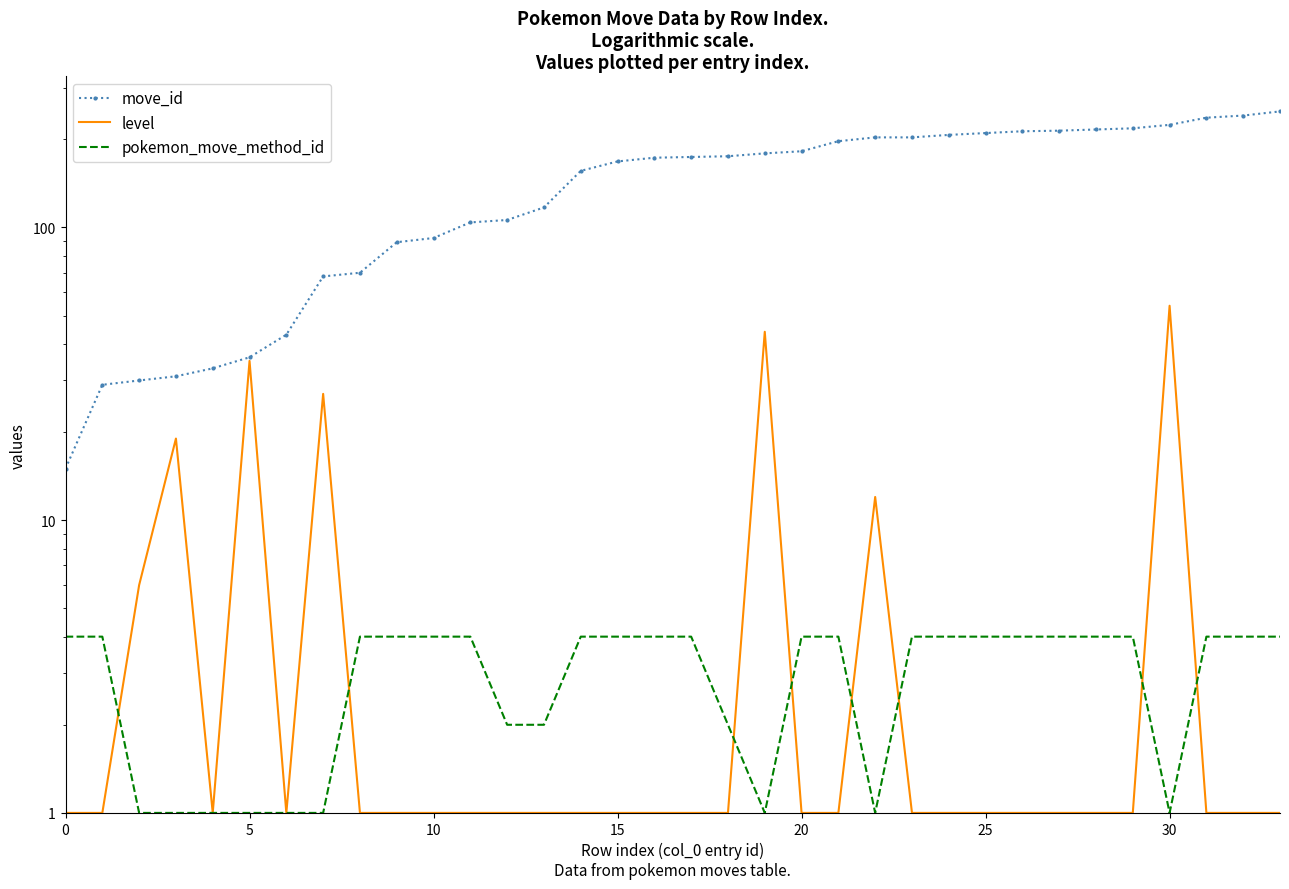

At how many categories does at least one series exceed 24?

33